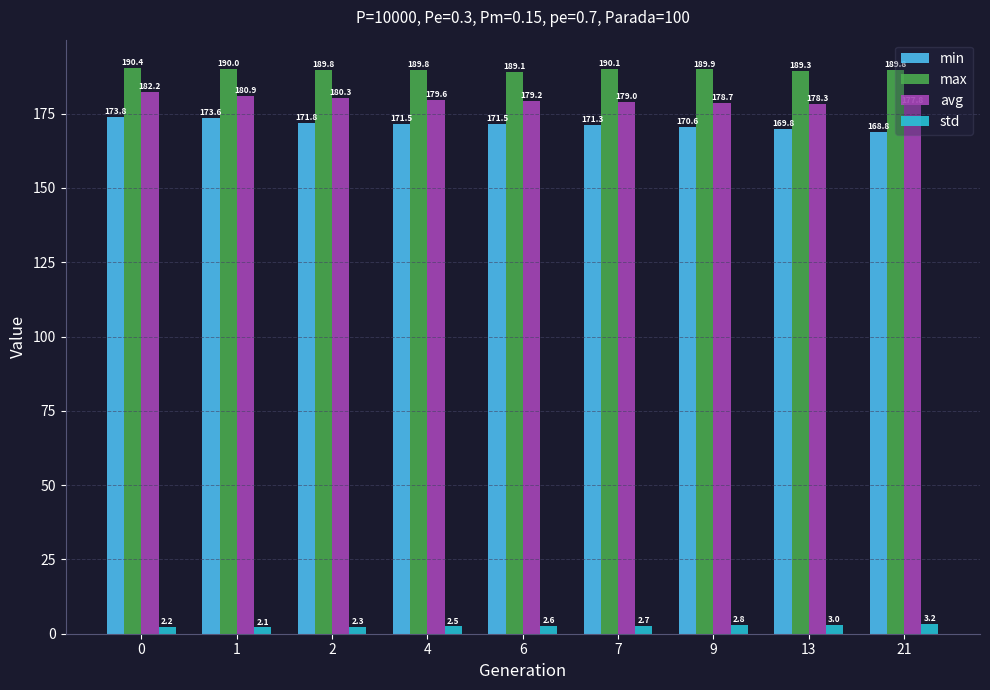

List the labels in order of std value, smallest first.

1, 0, 2, 4, 6, 7, 9, 13, 21